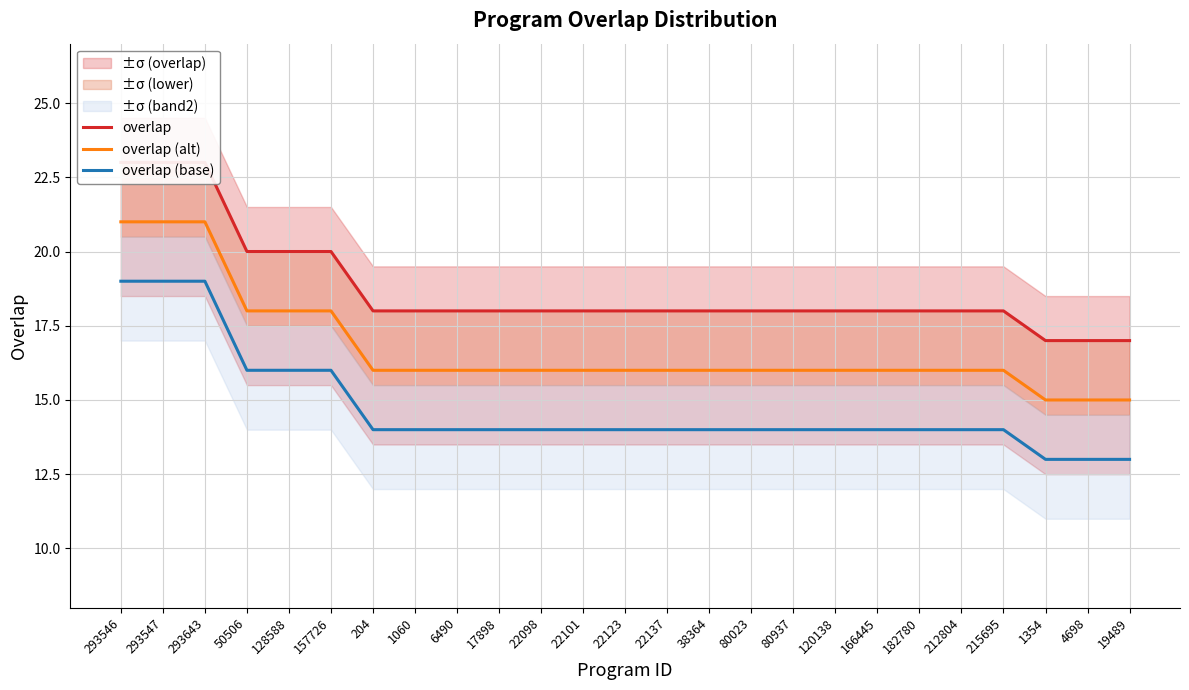

Does the chart have visible grid lines?

Yes